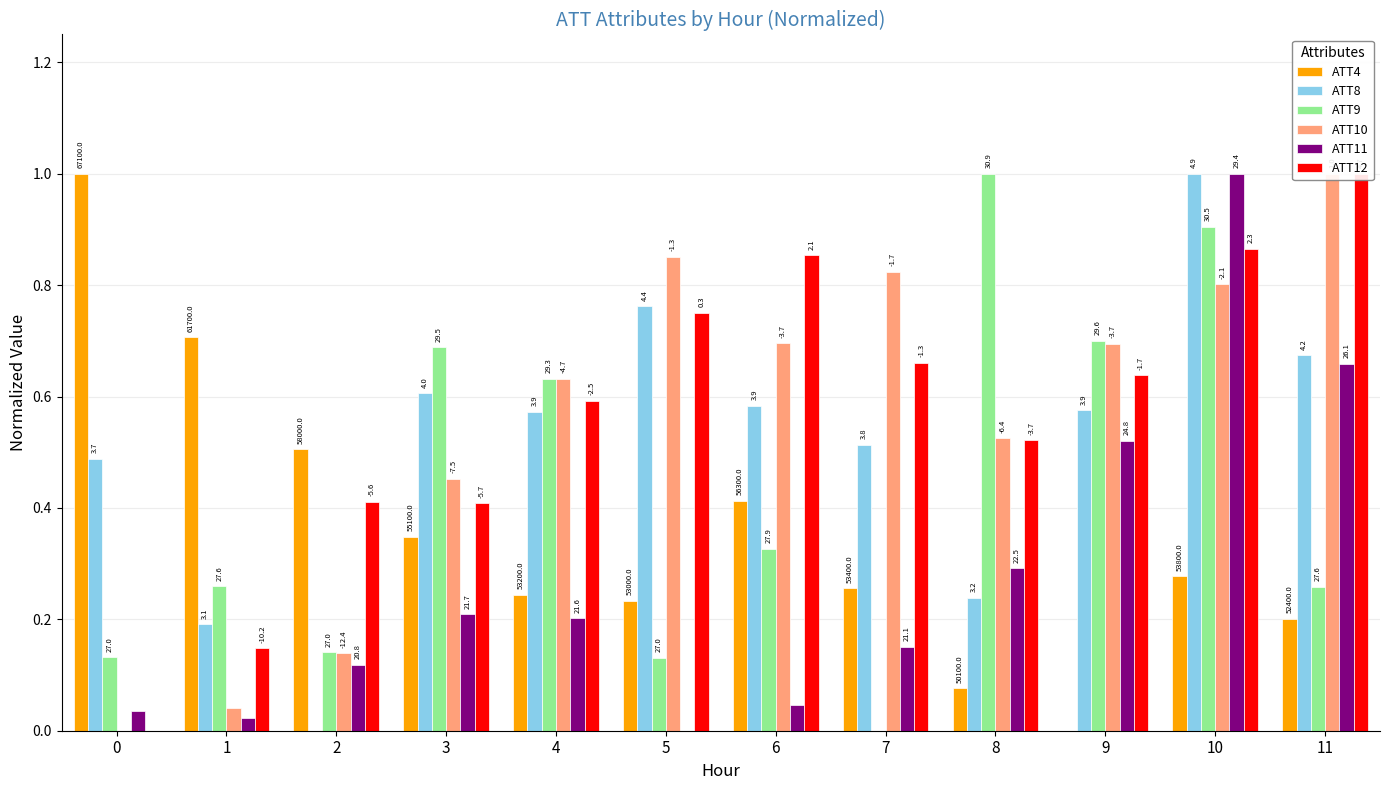

List the series in order of their peak value, lowest first.

ATT4, ATT8, ATT9, ATT10, ATT11, ATT12